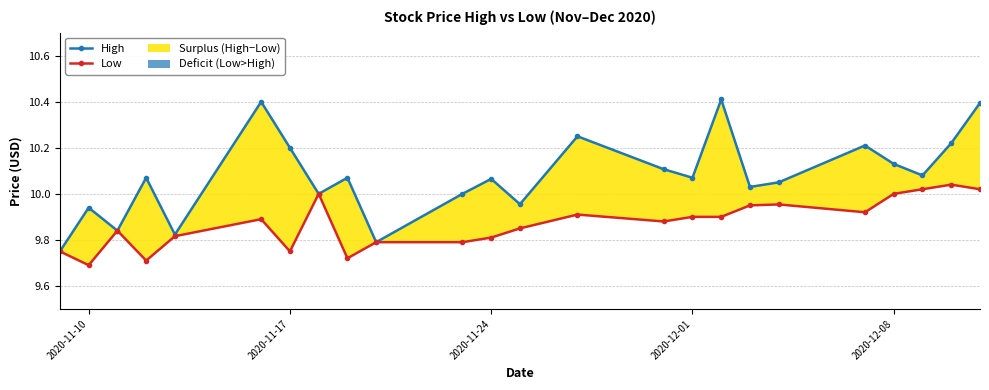

What is the greatest value displayed?

10.4